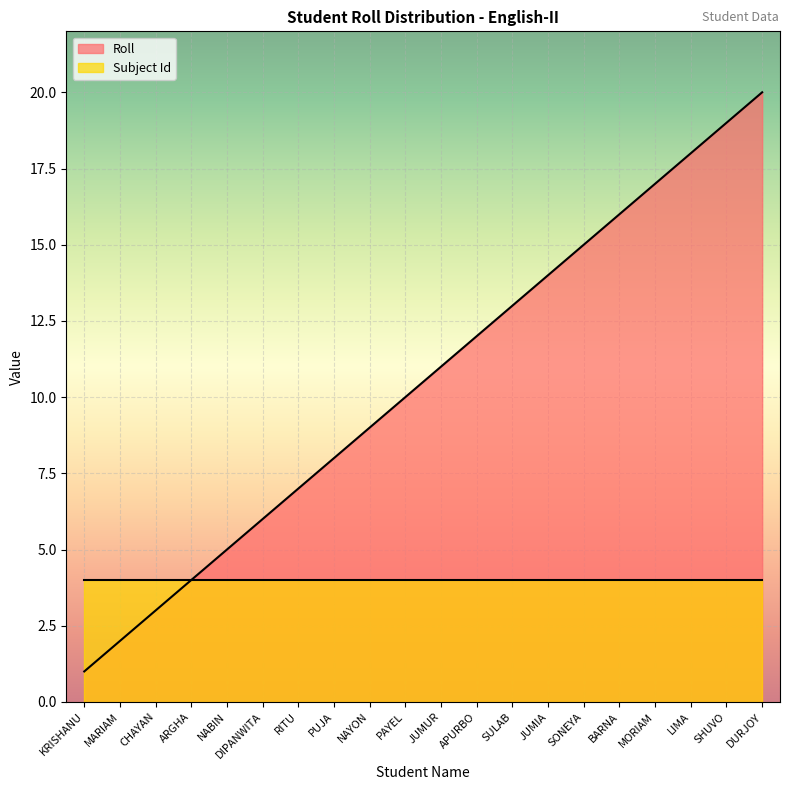

What is the label of the 4th point from the right?

MORIAM